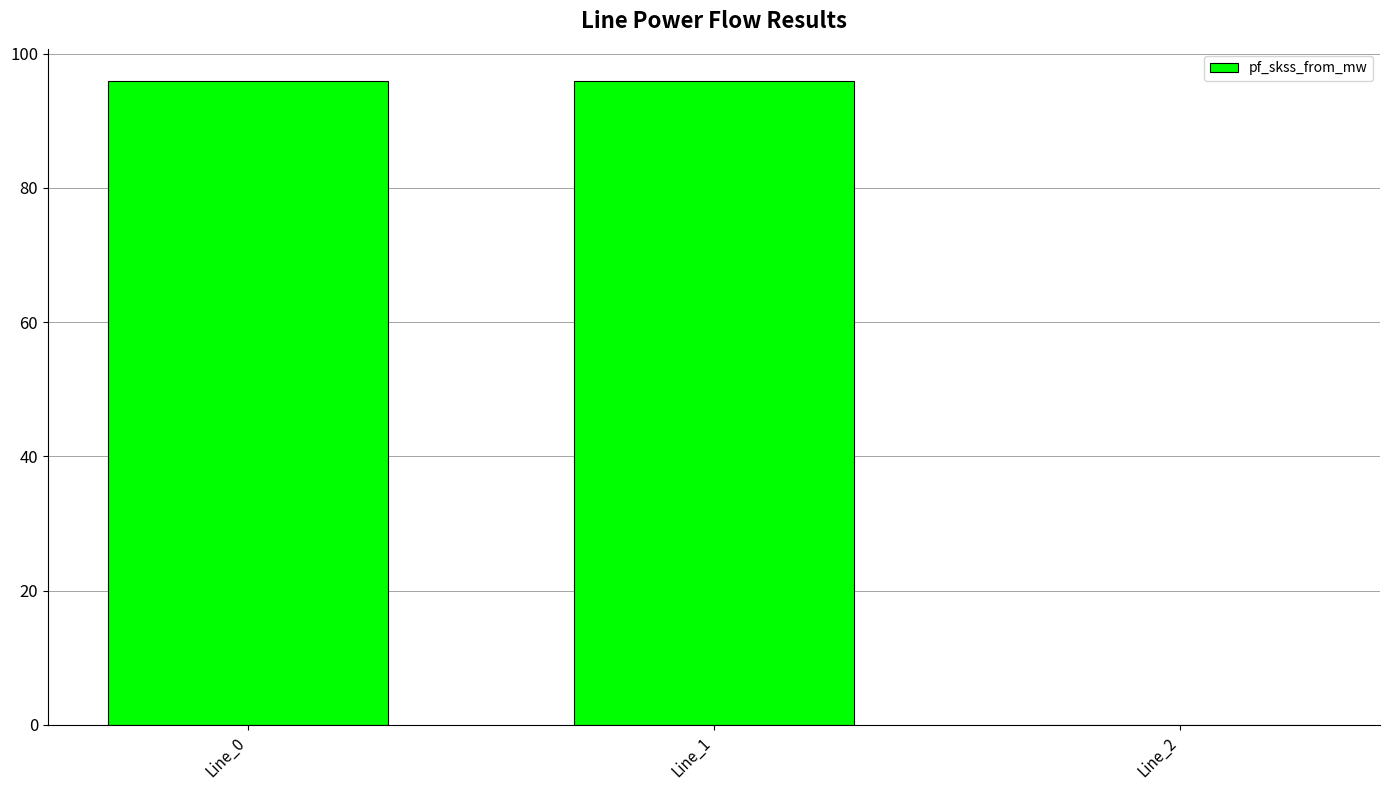

How many series are shown in this chart?

1